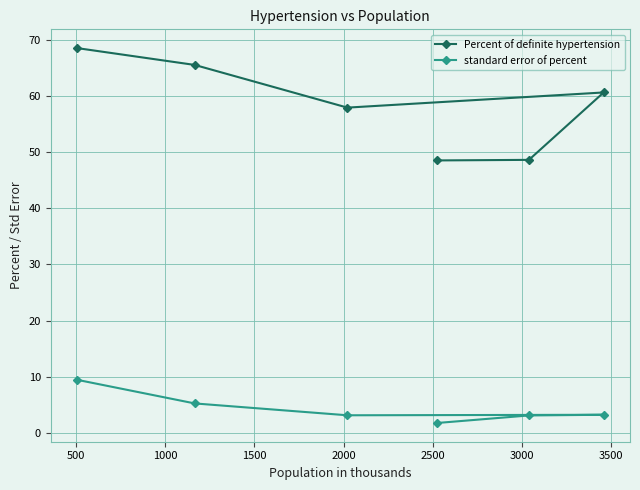

Which series has the largest range (max minus min)?

Percent of definite hypertension